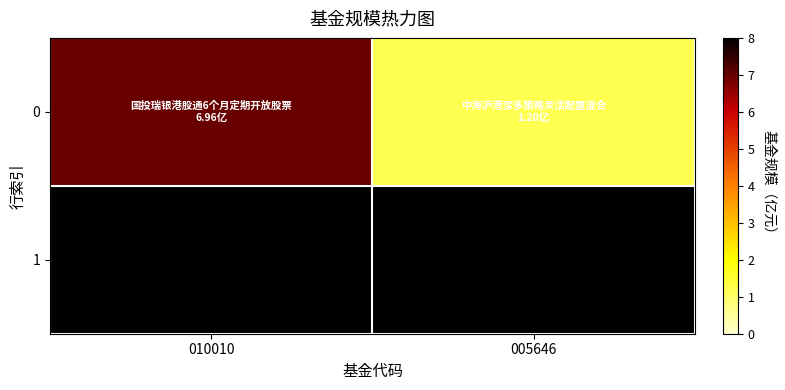

List the labels in order of value, smallest first.

005646, 010010